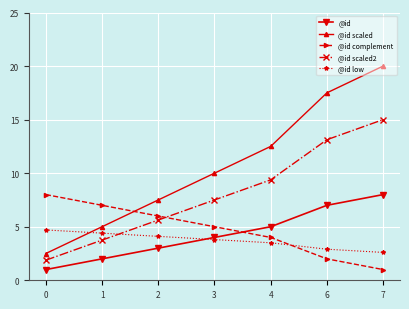

At which label does @id scaled2 reach its peak?

7